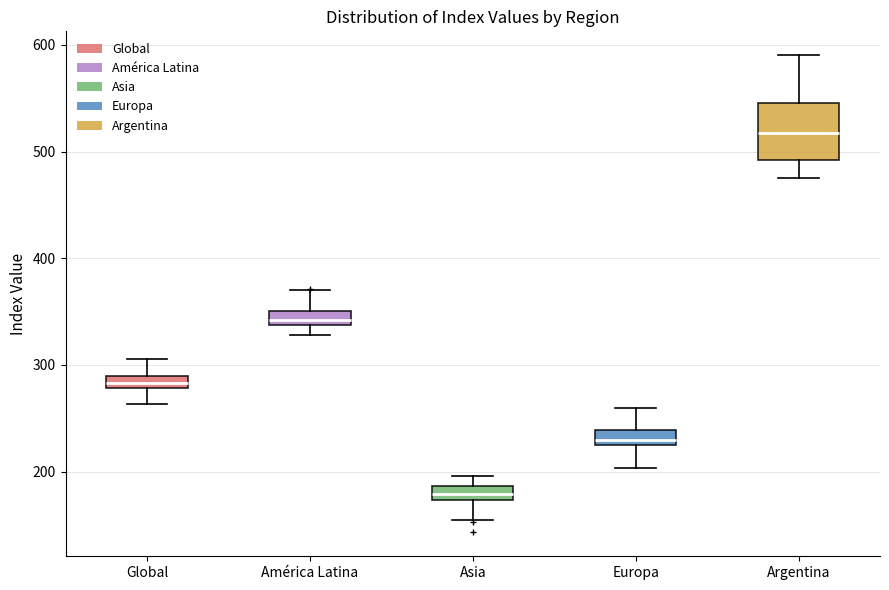

Which box is the tallest, from its lower edge to its upper edge?

Argentina